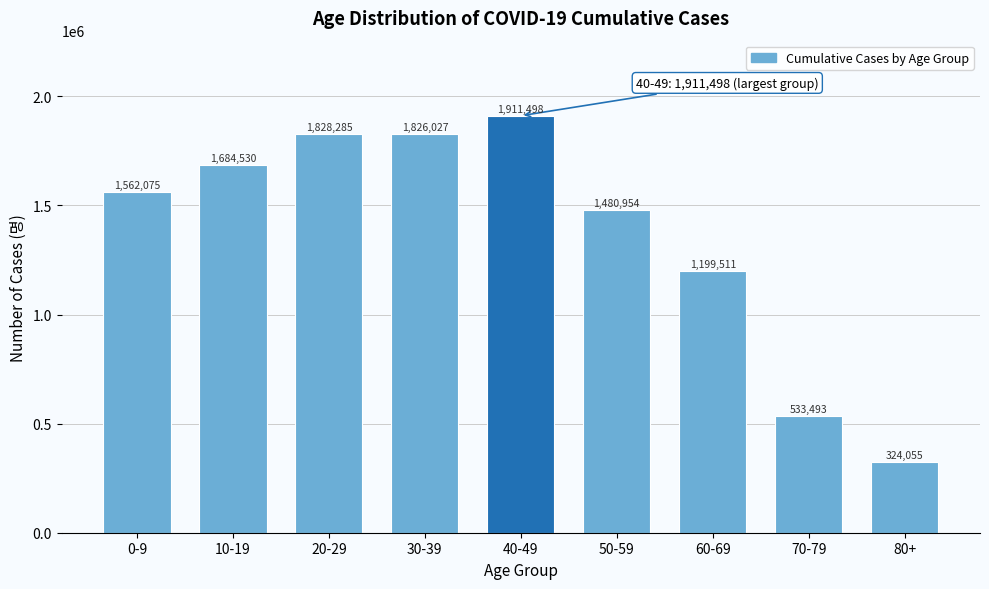

Reading right to left, transcribe all the data shown in this chart.

324055	533493	1199511	1480954	1911498	1826027	1828285	1684530	1562075